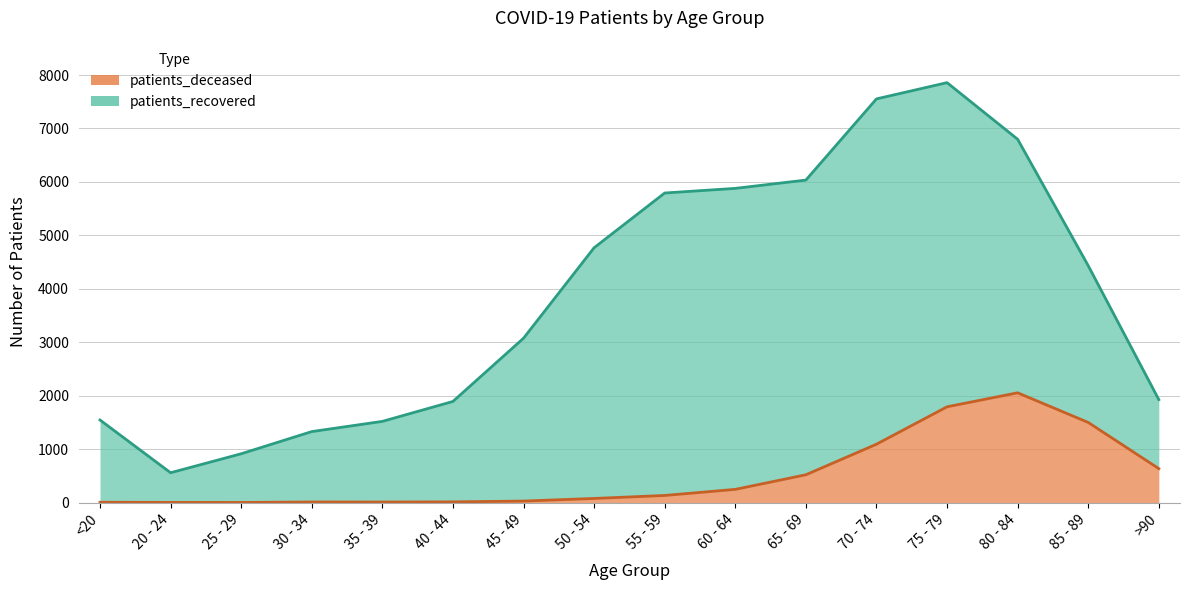

List the labels in order of value, largest first.

80 - 84, 75 - 79, 85 - 89, 70 - 74, >90, 65 - 69, 60 - 64, 55 - 59, 50 - 54, 45 - 49, 40 - 44, 30 - 34, 35 - 39, <20, 20 - 24, 25 - 29